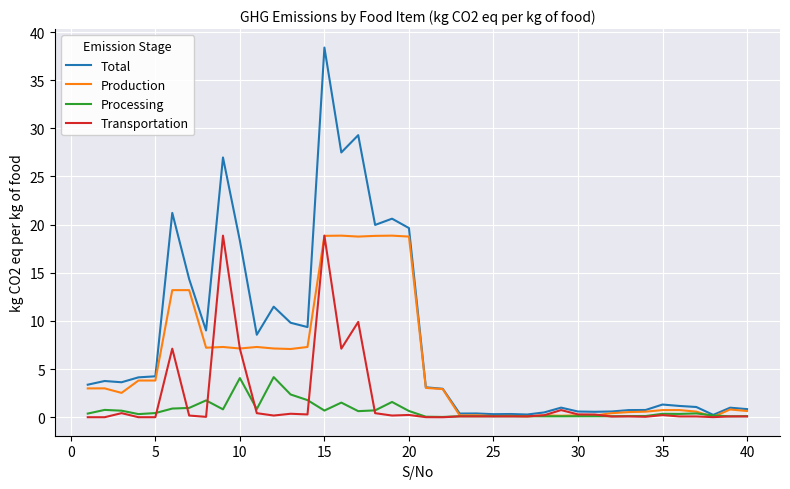

Which series has the largest range (max minus min)?

Total